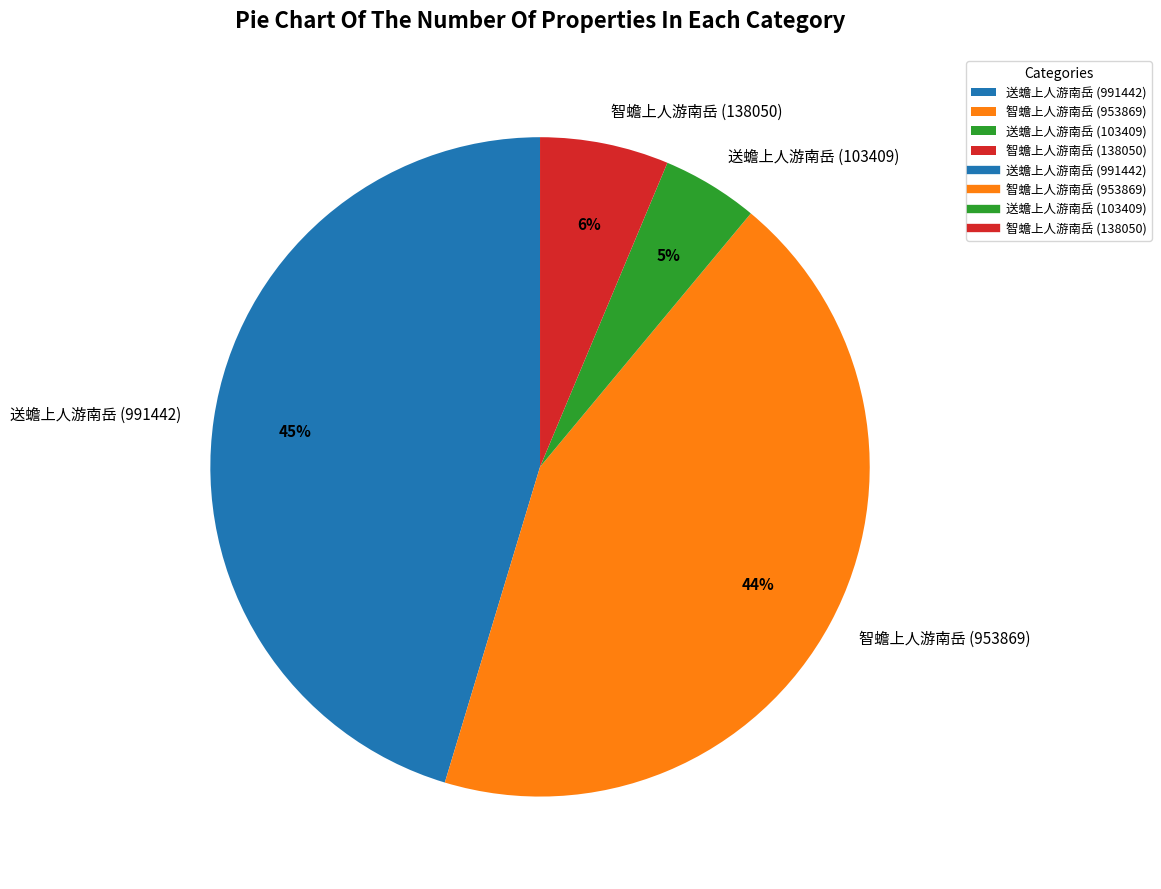

What percentage is the 智蟾上人游南岳 (953869) slice, to the nearest percent?

44%